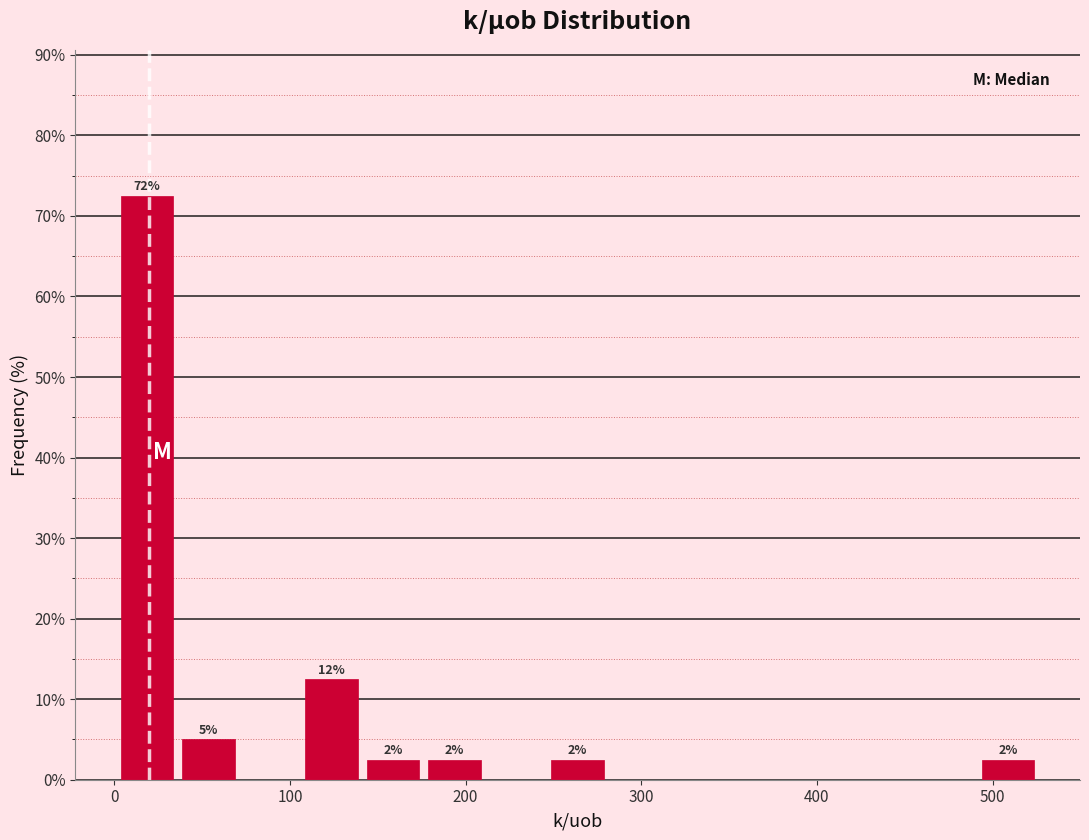

Around what value on the x-axis is the tallest bar? Give the approximate position of its centre, as read against the axis.

20